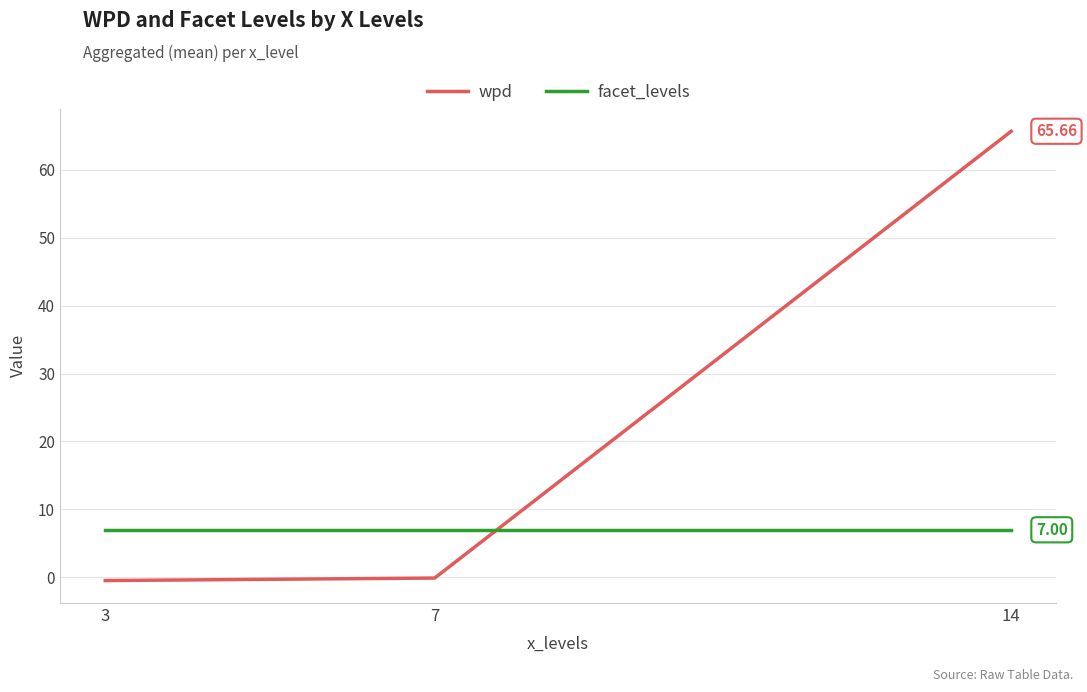

What is the average value of the facet_levels series?

7.0